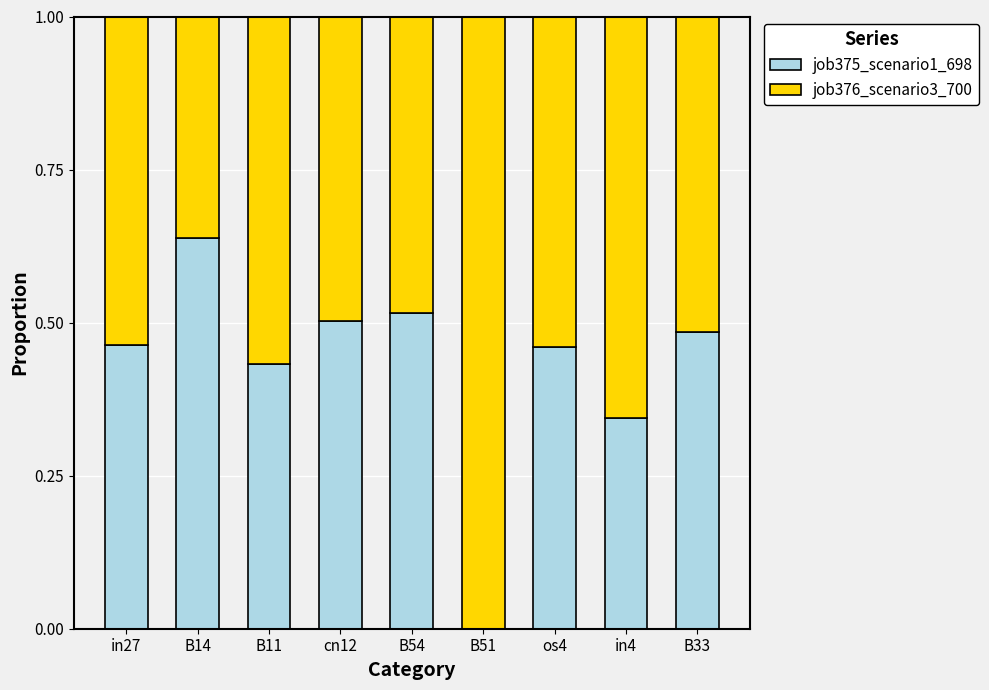

At which label does job375_scenario1_698 reach its peak?

B14